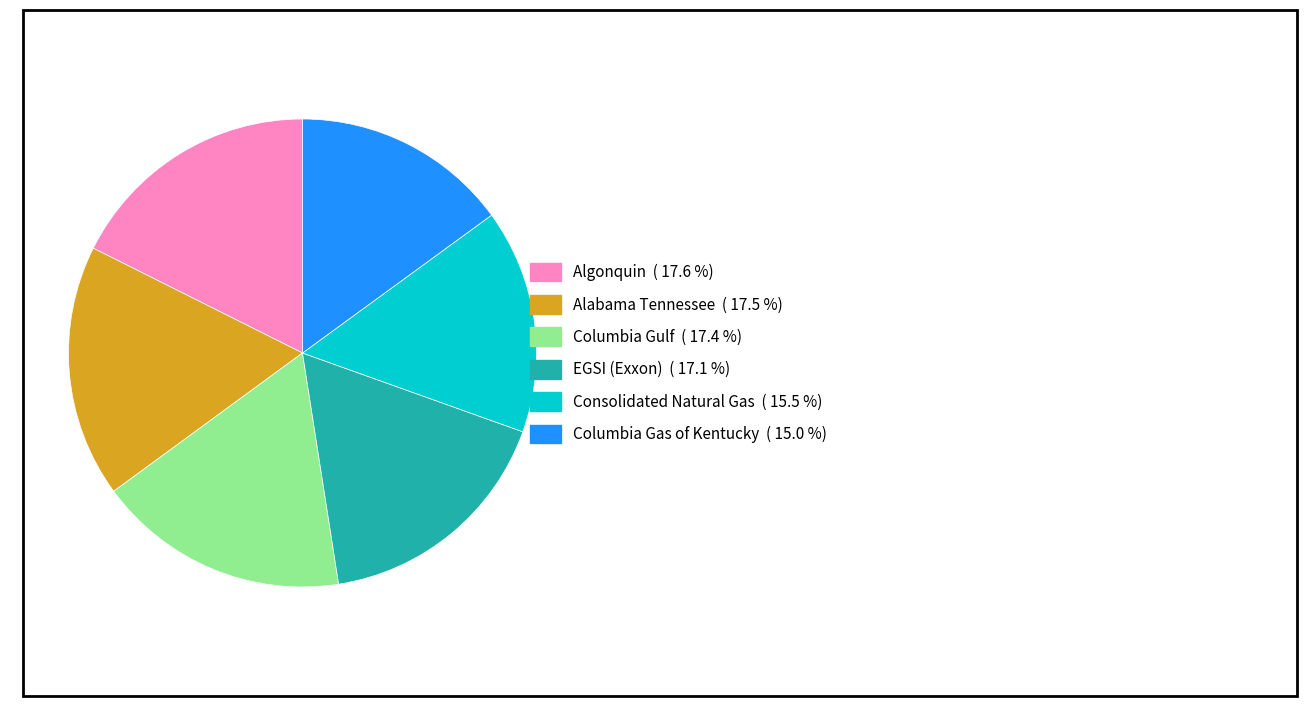

How many slices are in this pie chart?

6